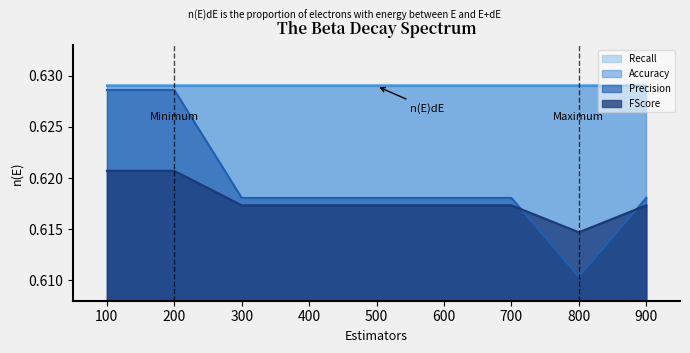

How many interior local valleys does the Precision series have?

1